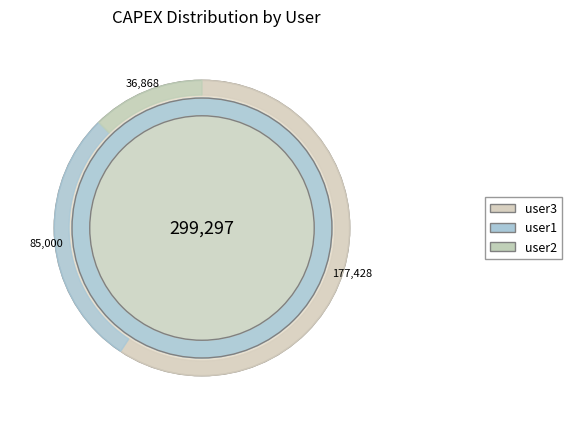

To the nearest percent, what percentage of the pie is user1?

28%